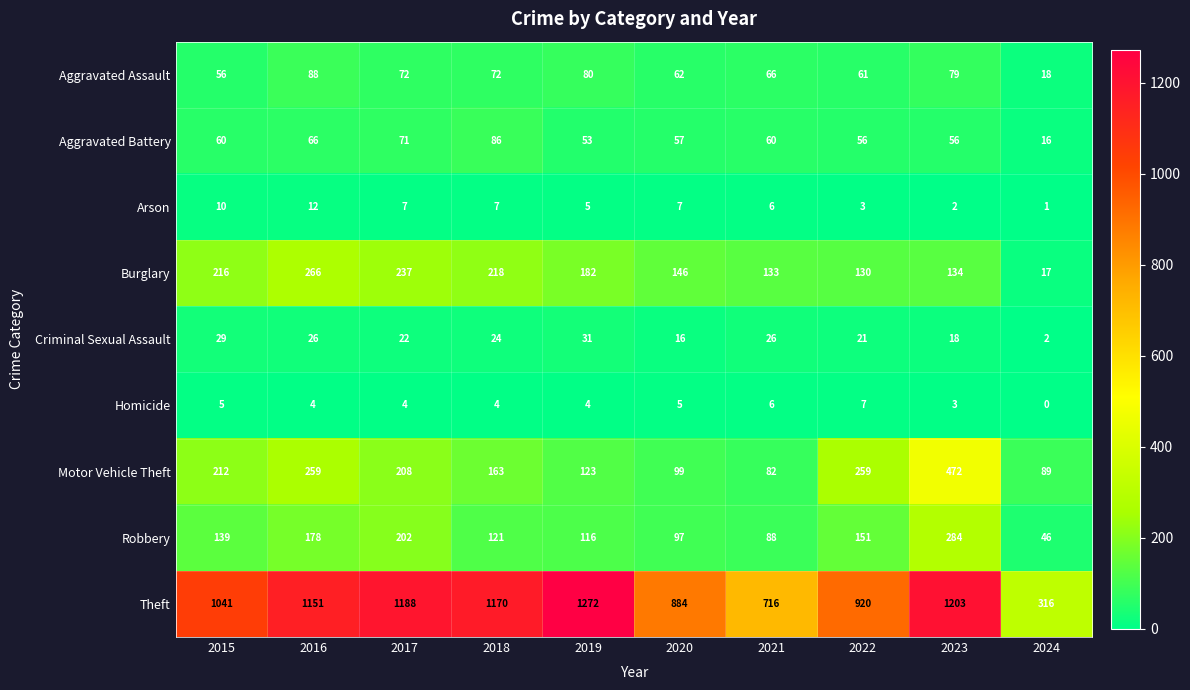

Is the value of Aggravated Battery at 2019 greater than the value of Aggravated Assault at 2015?

No